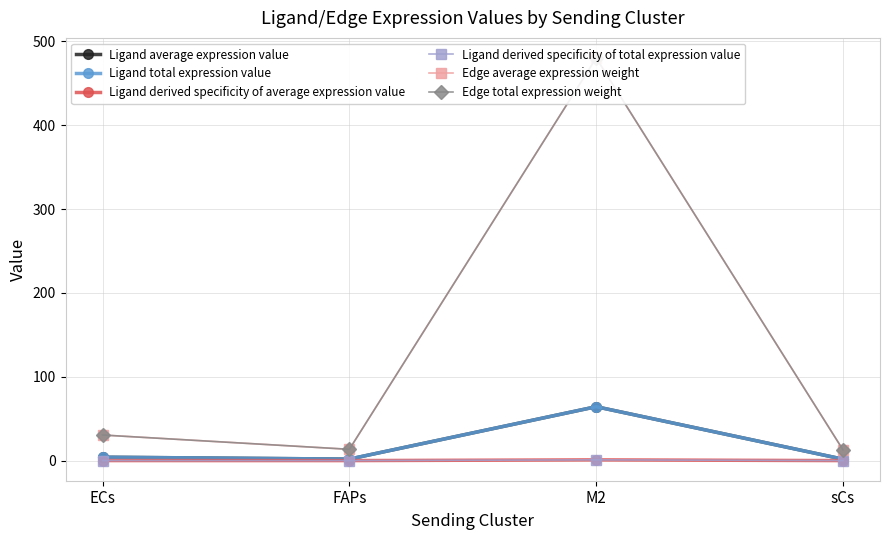

How many lines are shown in the chart?

6